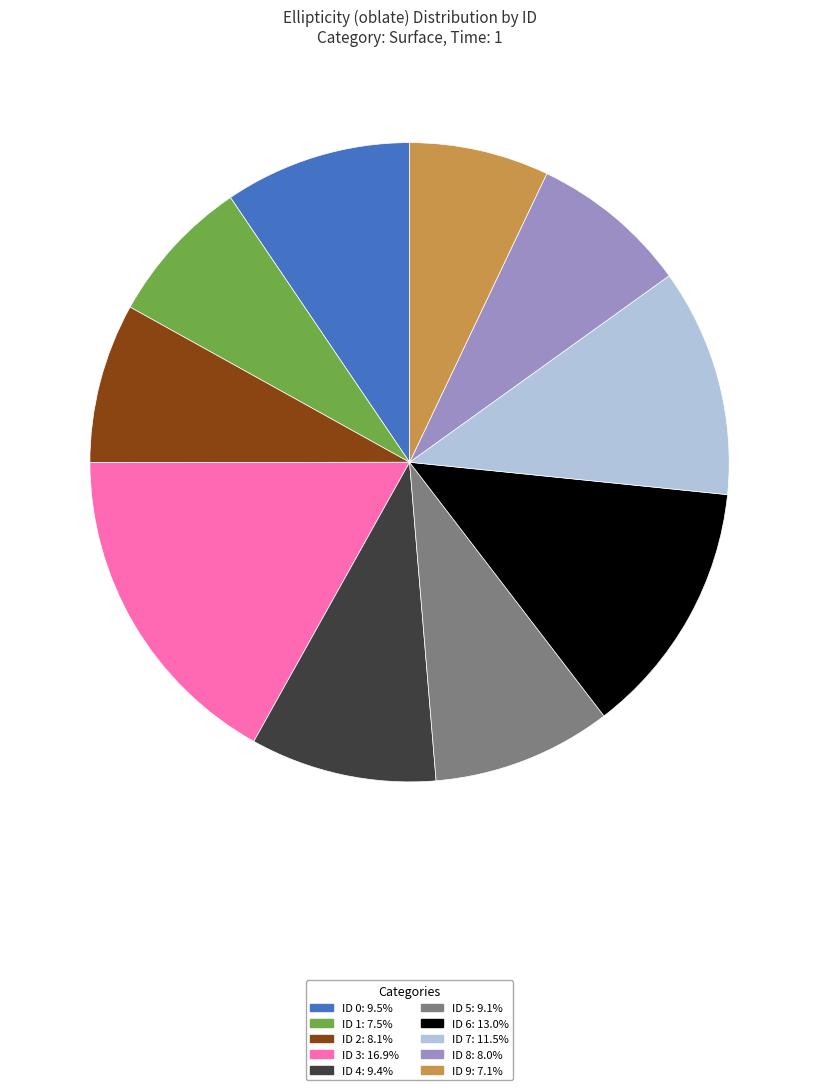

Is it true that ID 7 is 1% of the pie?

False